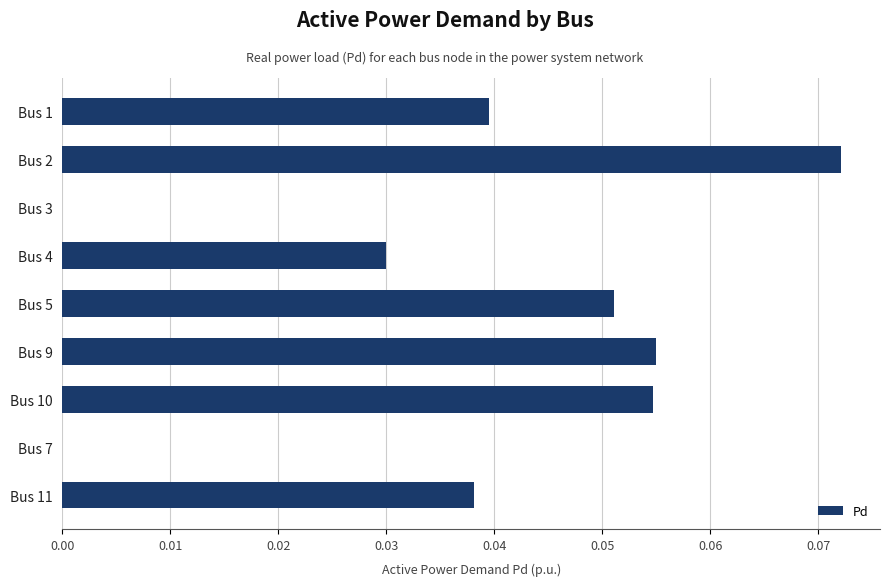

Count the number of categories in the chart.

9